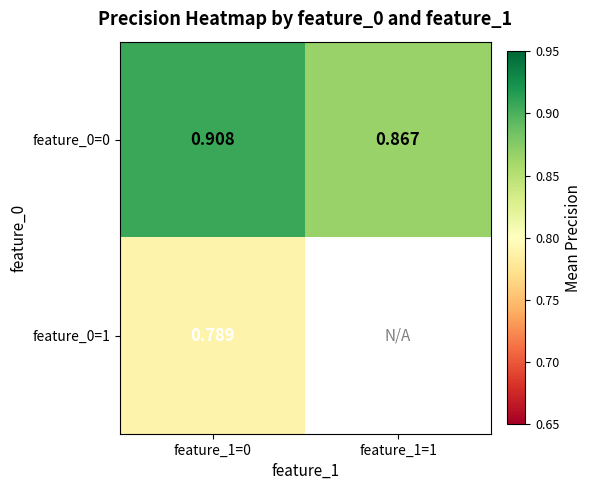

Is the value of feature_0=1 at feature_1=0 greater than the value of feature_0=0 at feature_1=1?

No